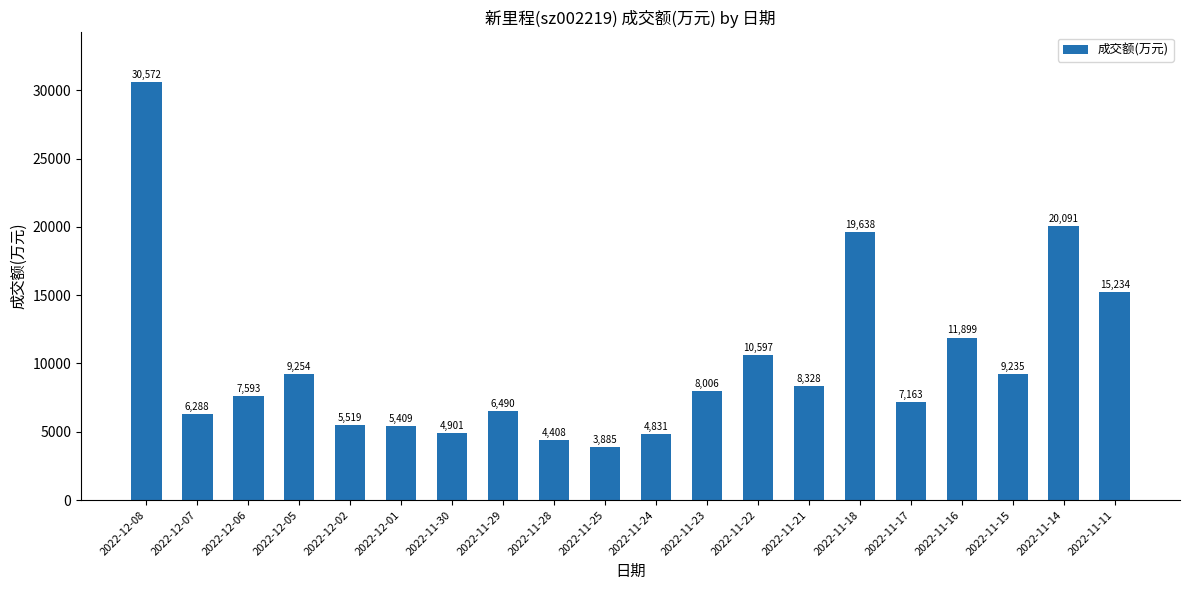

What is the sum of the values at 2022-12-08 and 2022-11-21?

38900